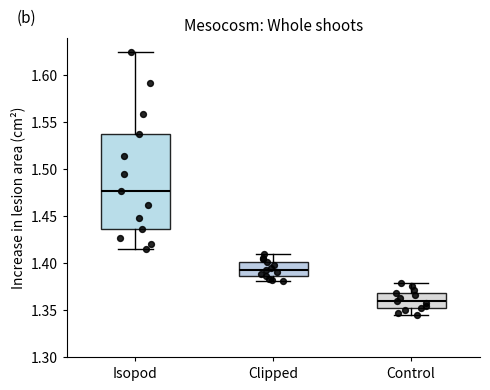

Comparing the boxes themselves (not the whiskers), which one is the tallest?

Isopod